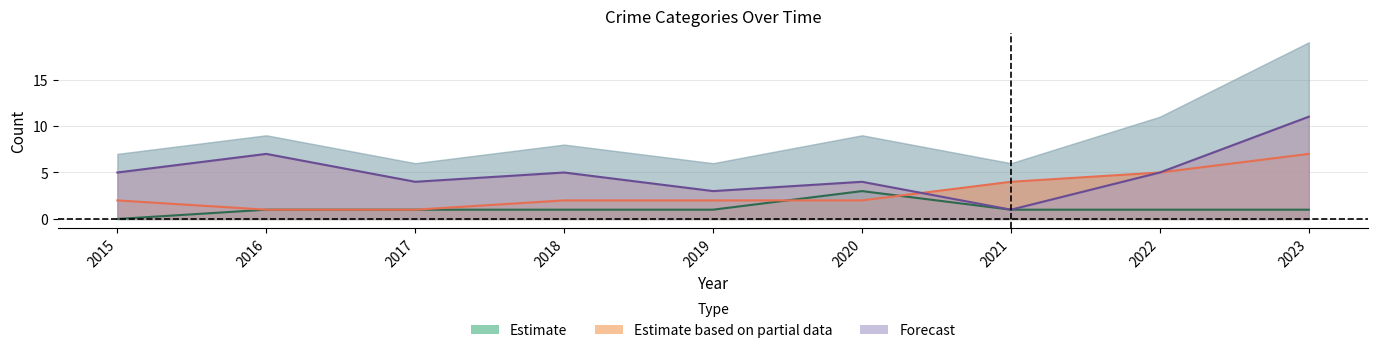

What is the difference between the second highest and minimum values in the Aggravated Battery series?

4